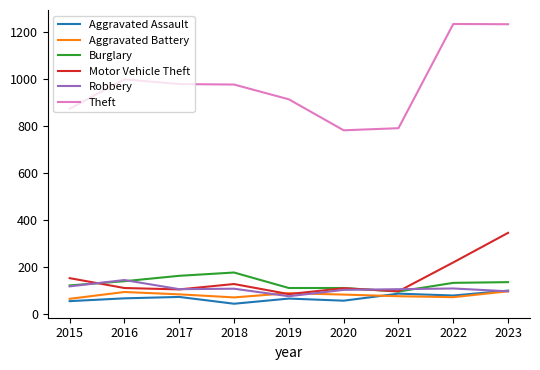

The Aggravated Battery series shows 64 at 2015. True or false?

True